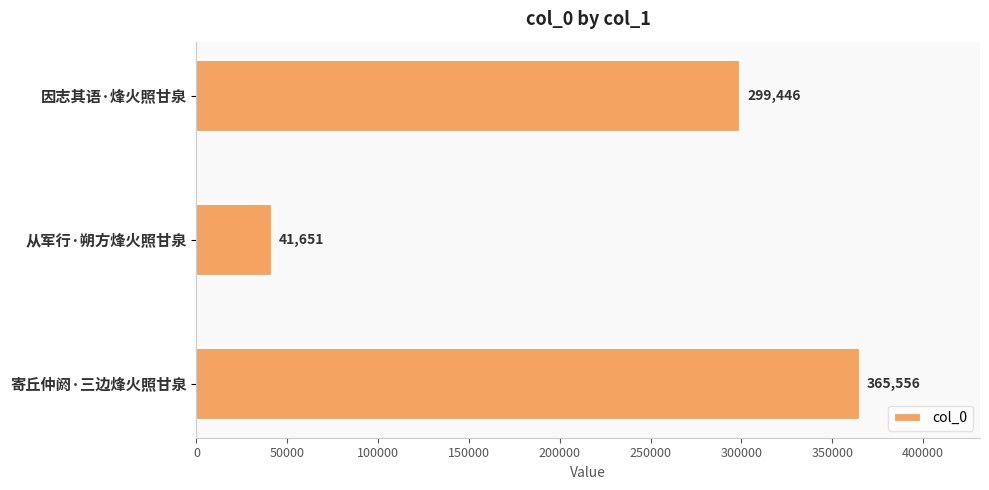

List the labels in order of value, smallest first.

从军行·朔方烽火照甘泉, 因志其语·烽火照甘泉, 寄丘仲阏·三边烽火照甘泉